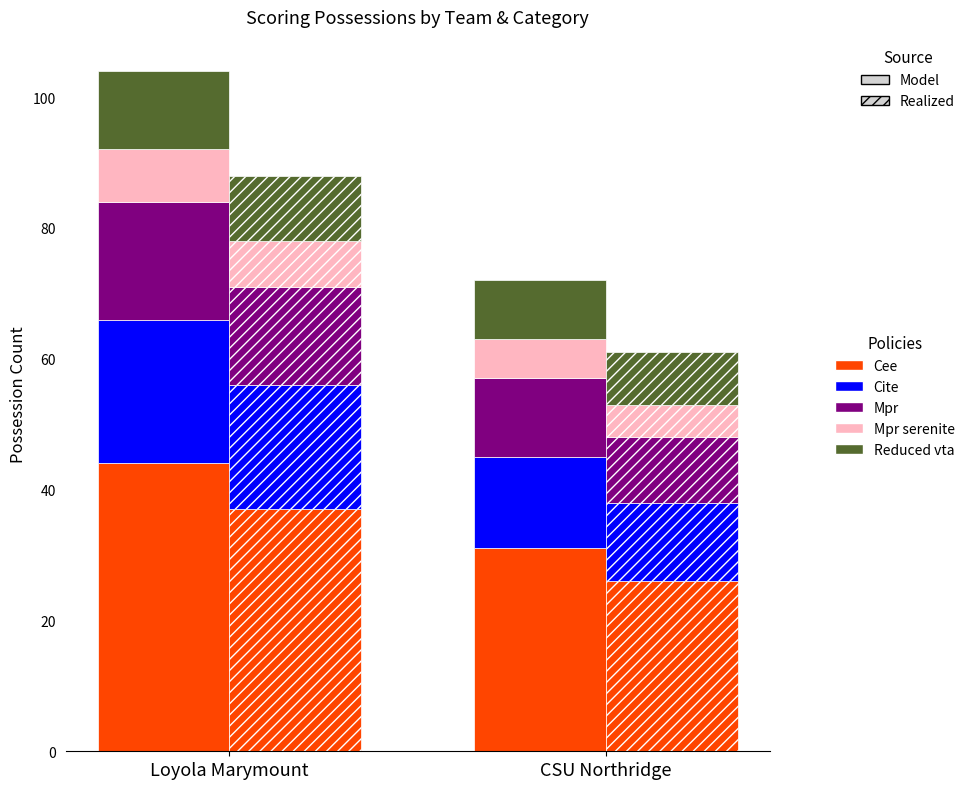

The value of Cite at CSU Northridge is 6. True or false?

False